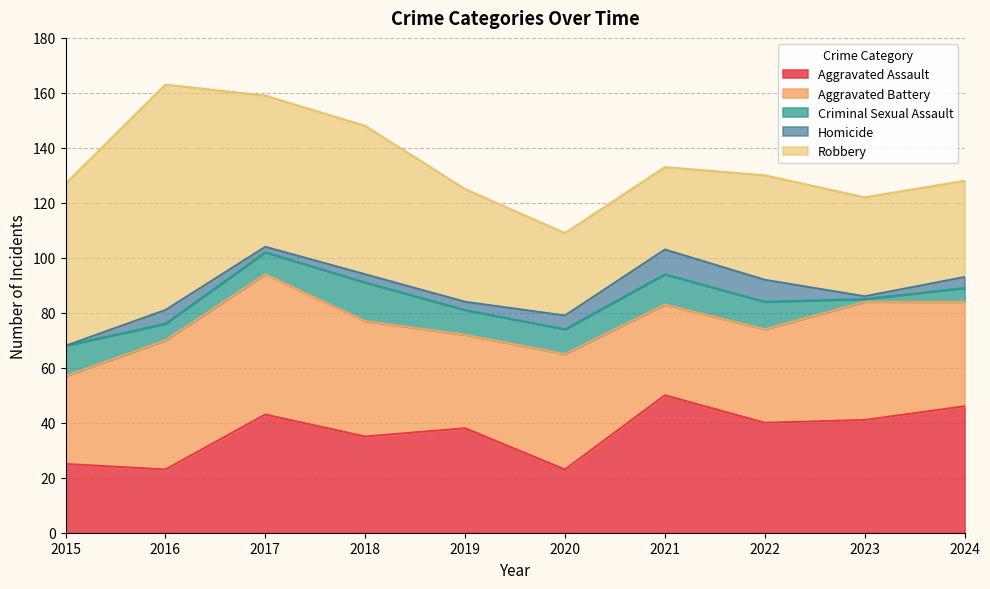

What is the spread (max minus min) of values at 2018?

51